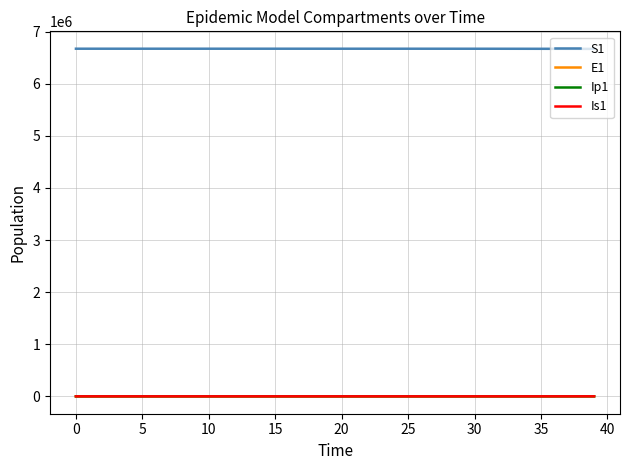

What is the greatest value displayed?

6671082.0